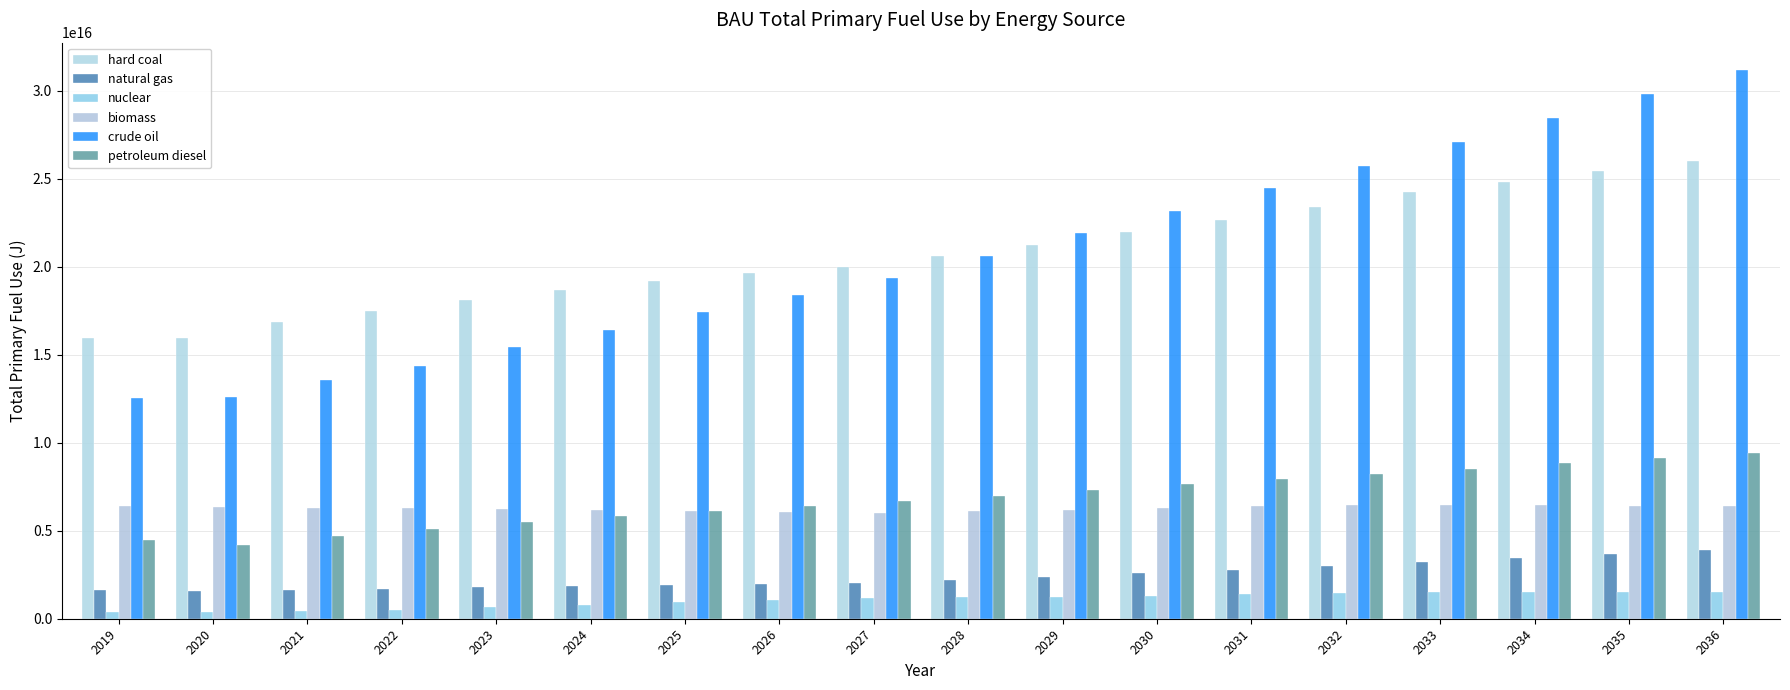

The biomass series shows 6058190000000000 at 2026. True or false?

True